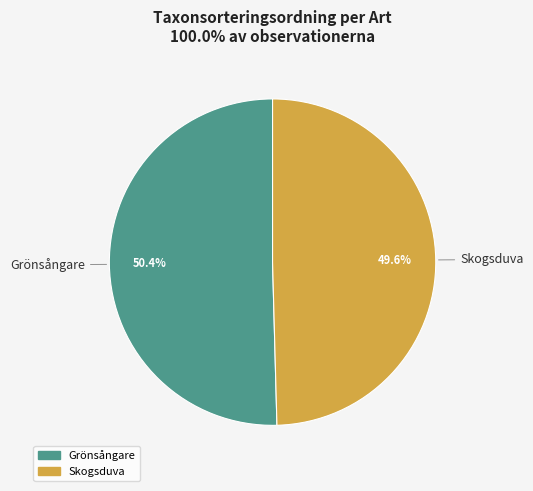

How many segments does this pie chart have?

2